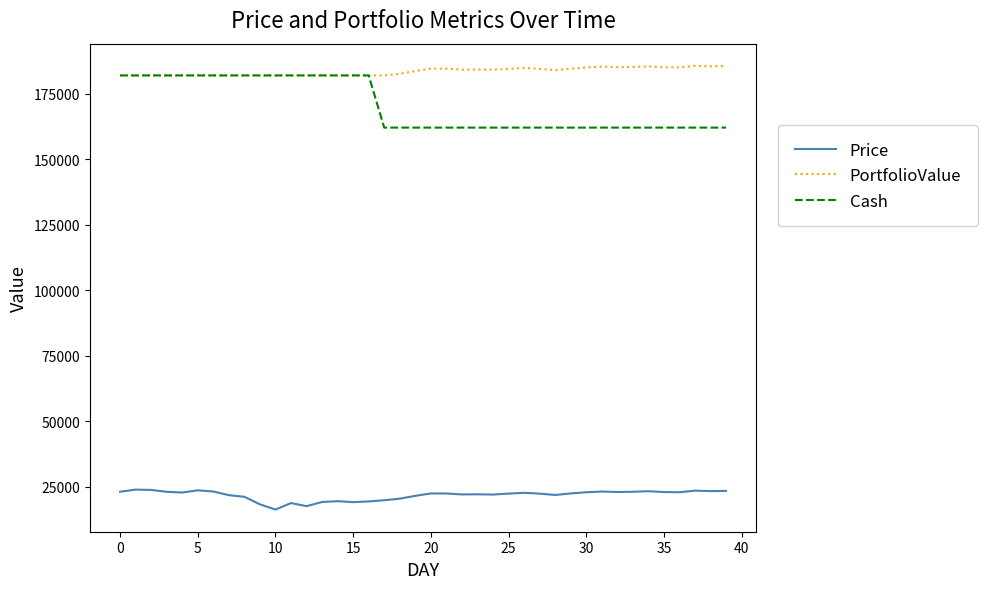

At how many categories does at least one series exceed 178121?

40